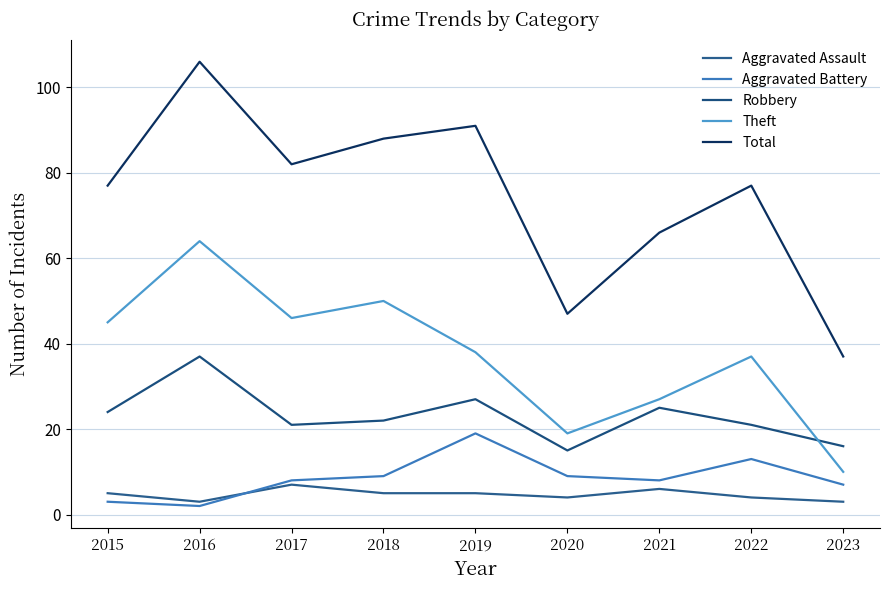

True or false: Aggravated Battery and Total intersect in this chart.

False